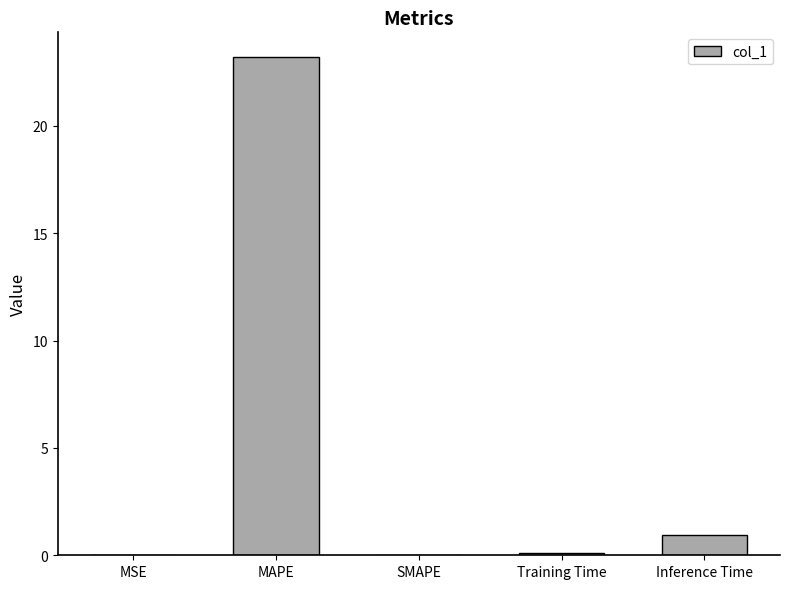

What is the greatest value displayed?

23.2